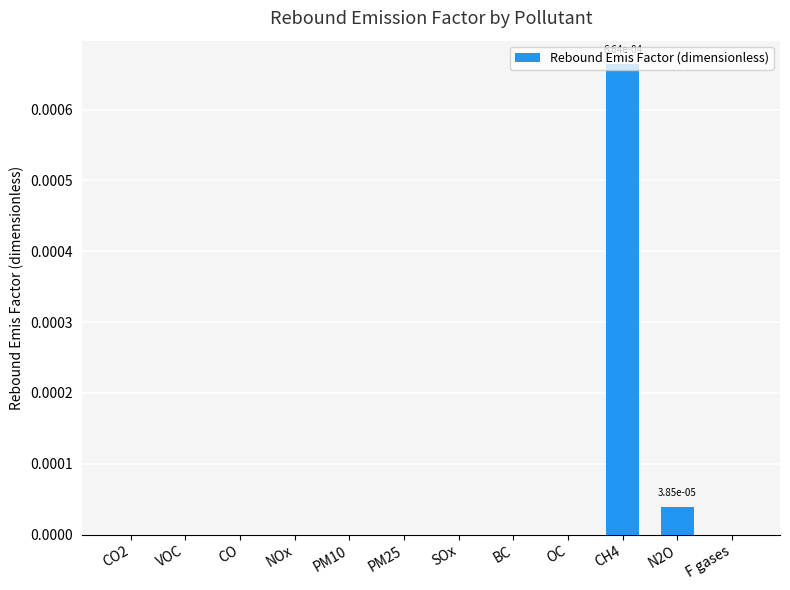

Which category has the highest value across all series?

CH4